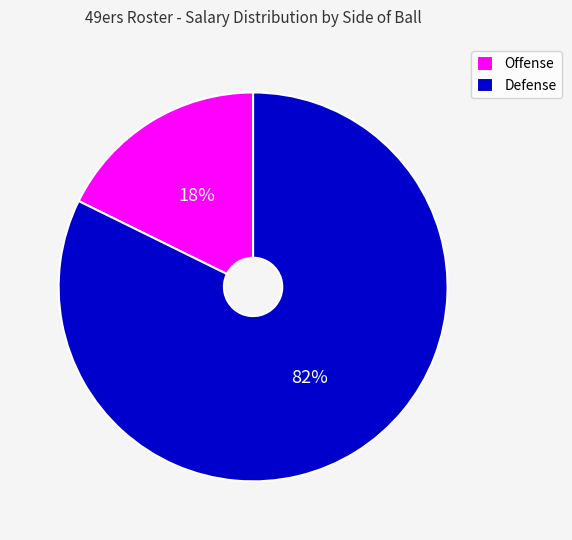

How many slices are in this pie chart?

2